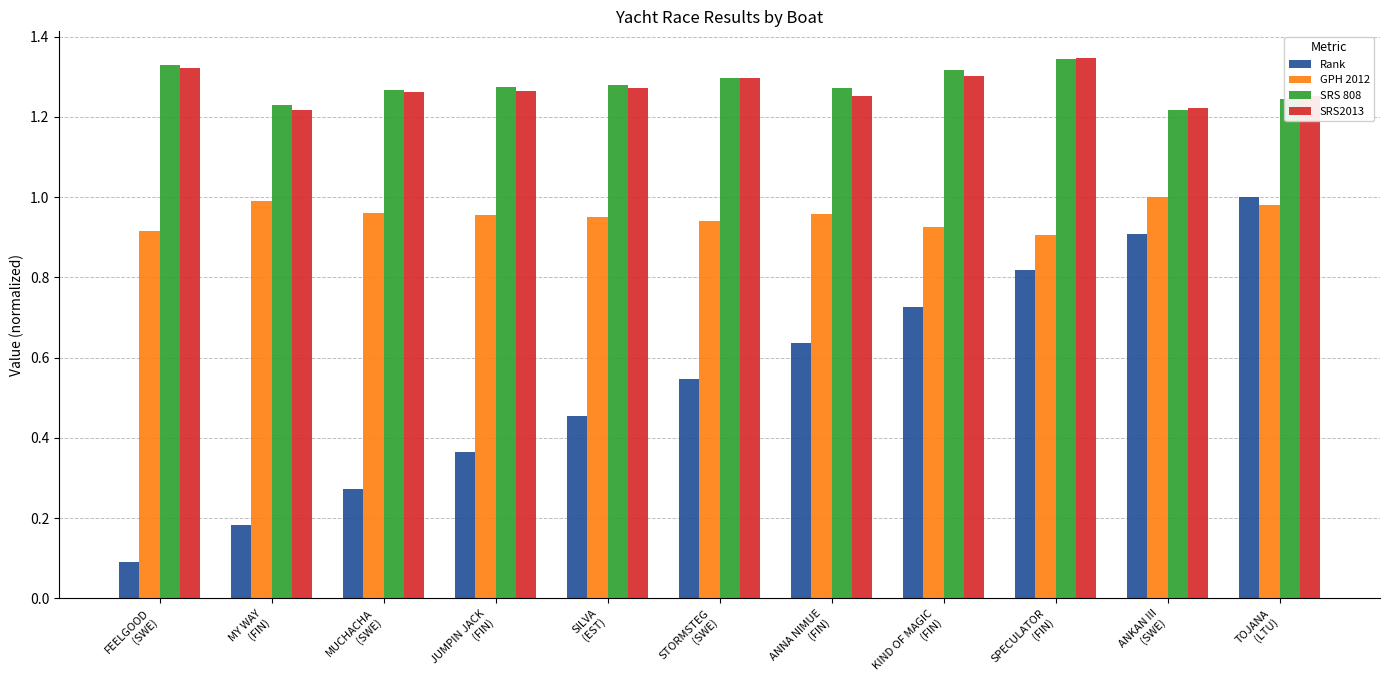

What is the difference between the SRS 808 values at SPECULATOR
(FIN) and ANNA NIMUE
(FIN)?

0.1